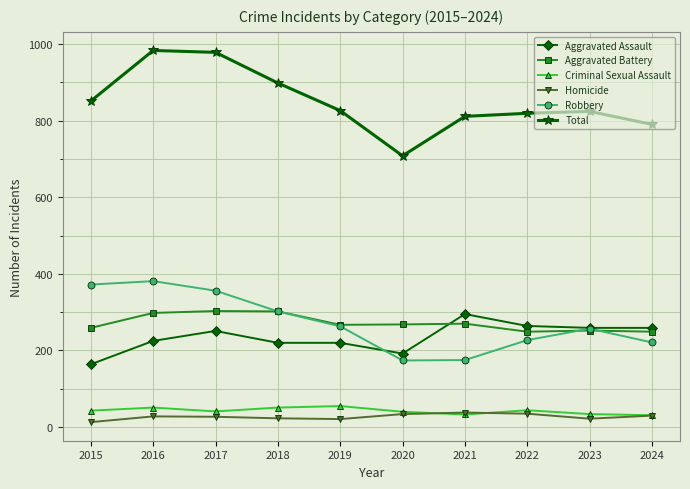

In Homicide, how many points are higher than both neighbors (excluding endpoints)?

2